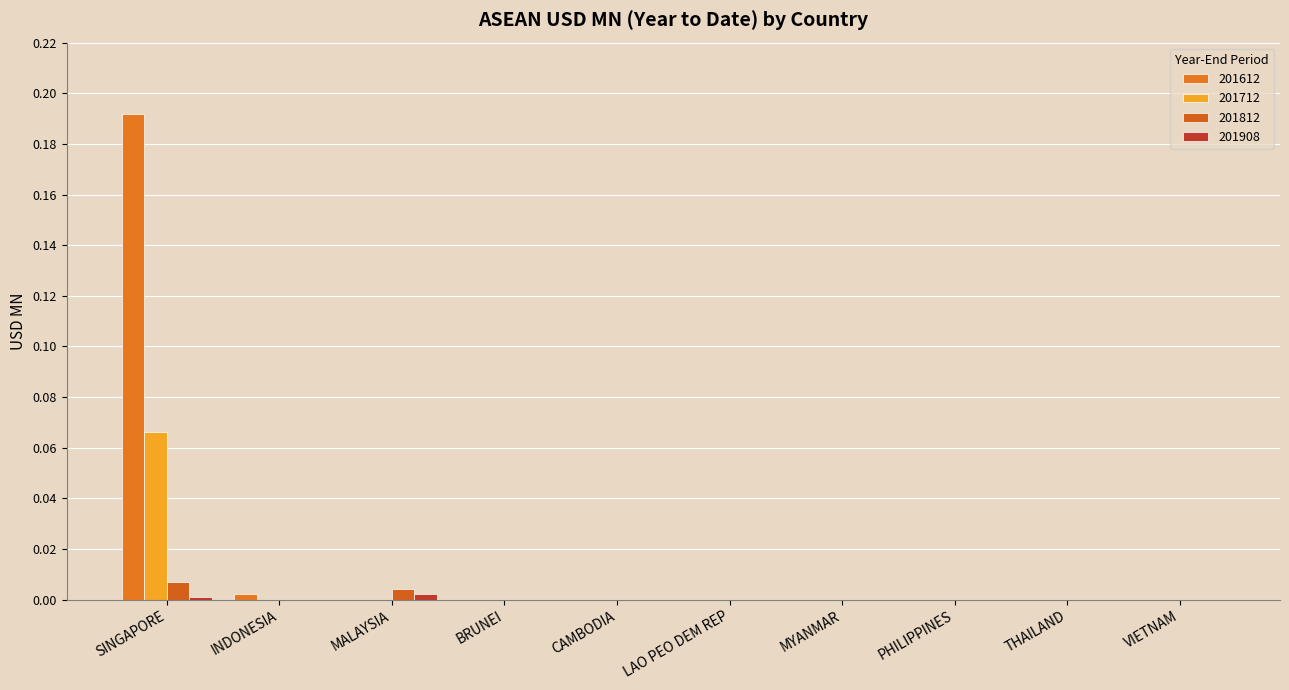

Which label corresponds to the smallest value in the chart?

MALAYSIA